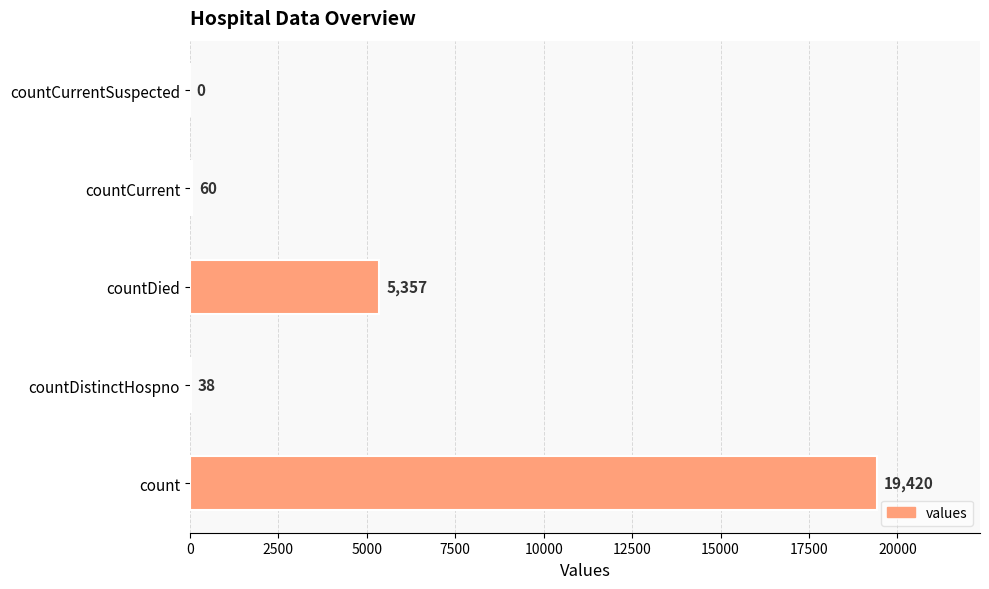

What is the sum of all values?

24875